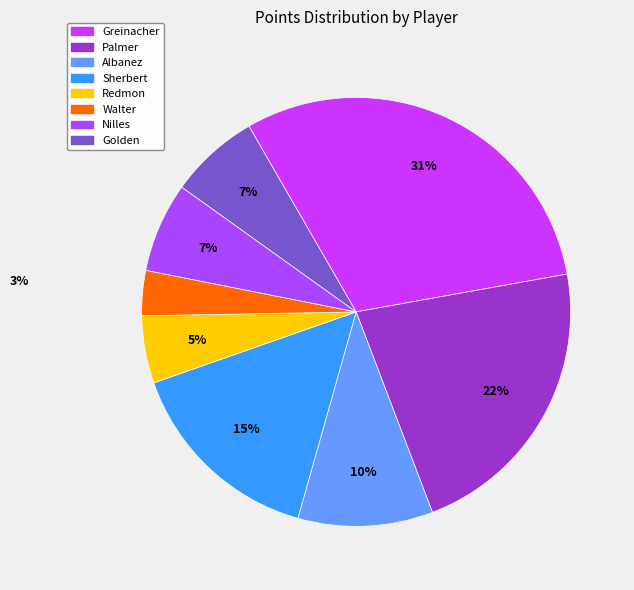

Is there any slice that represents more than half of the pie?

No